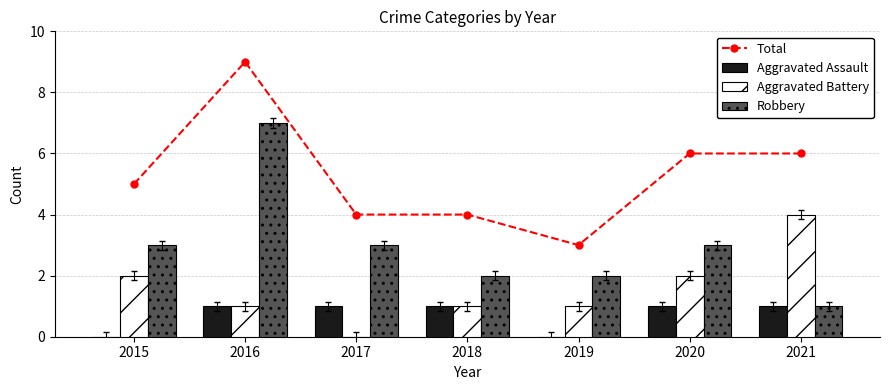

How many groups of bars are there?

7